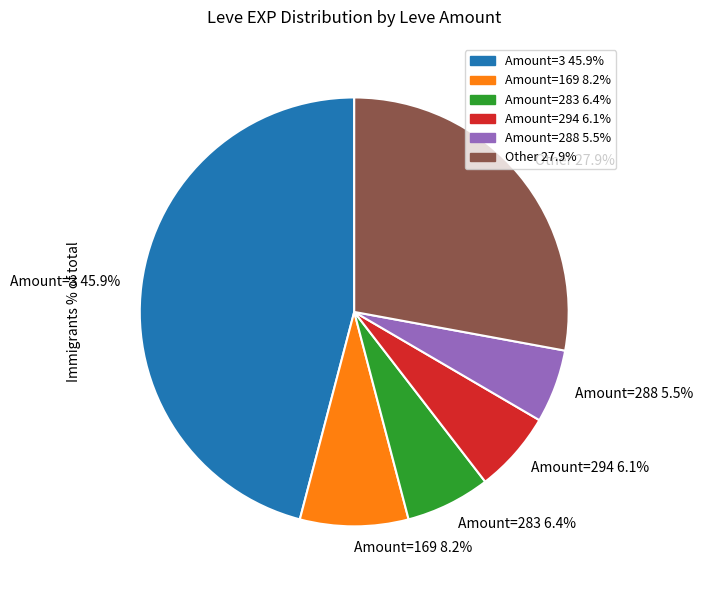

What percentage do Amount=169 8.2% and Amount=3 45.9% together represent?

54.1%